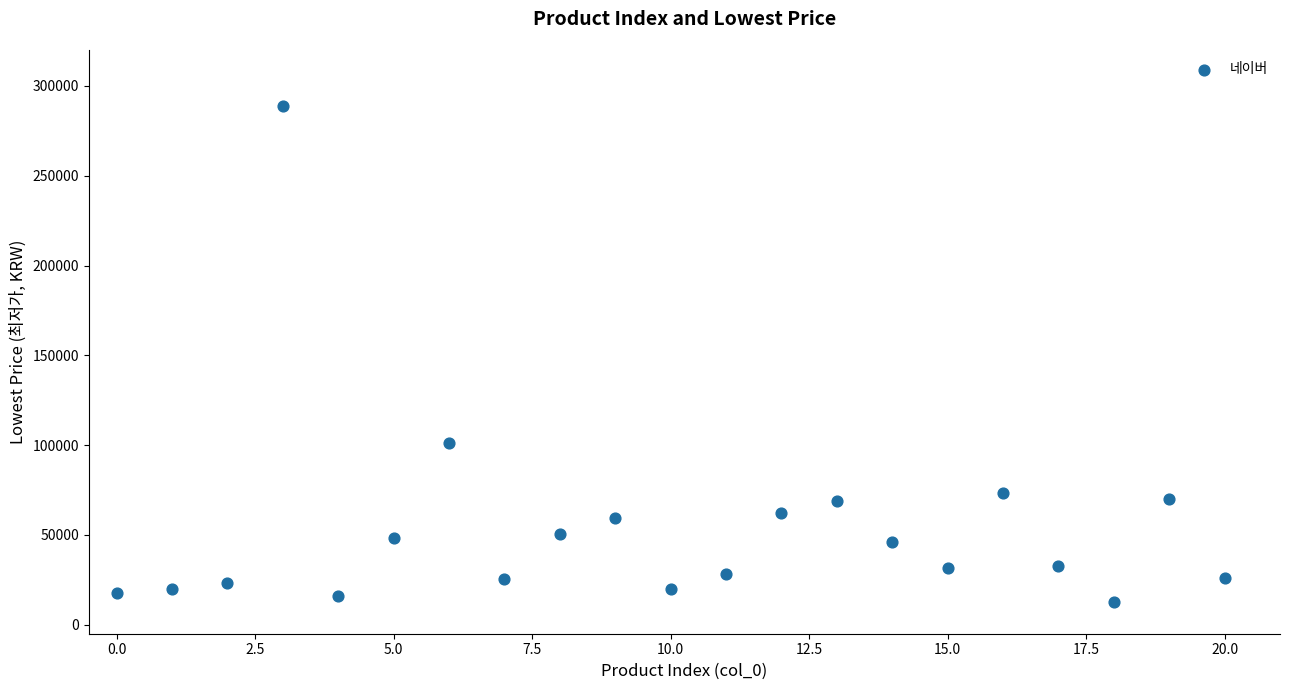

What Y value in the scatter plot is closest to 150800?

101150